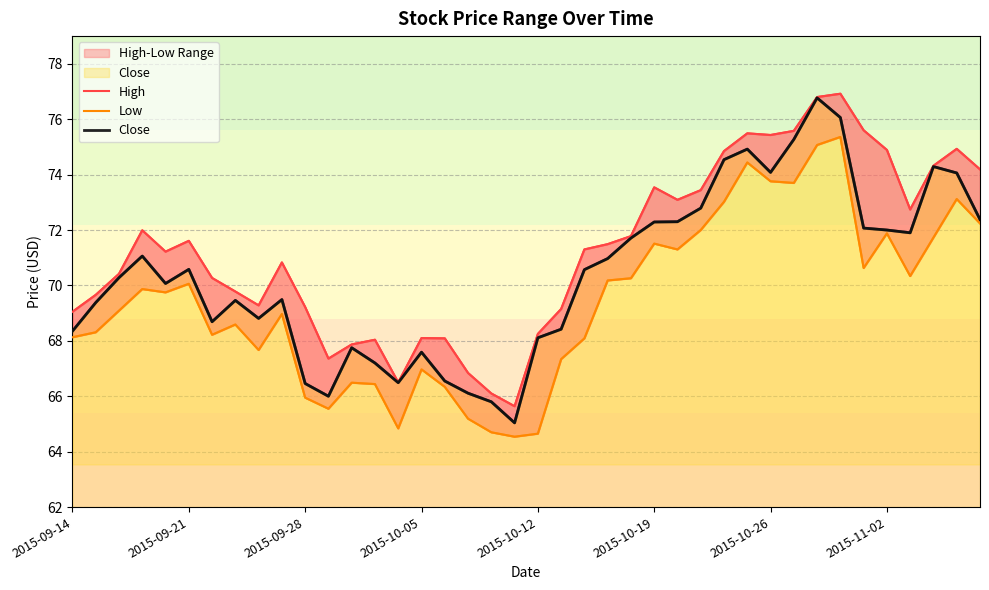

Count the number of categories in the chart.

40